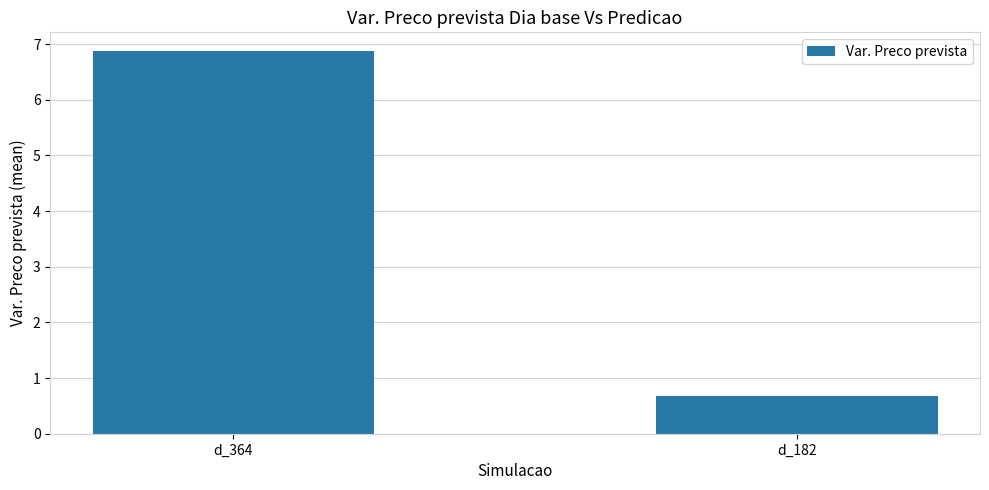

The value at d_182 is 0.7. True or false?

True